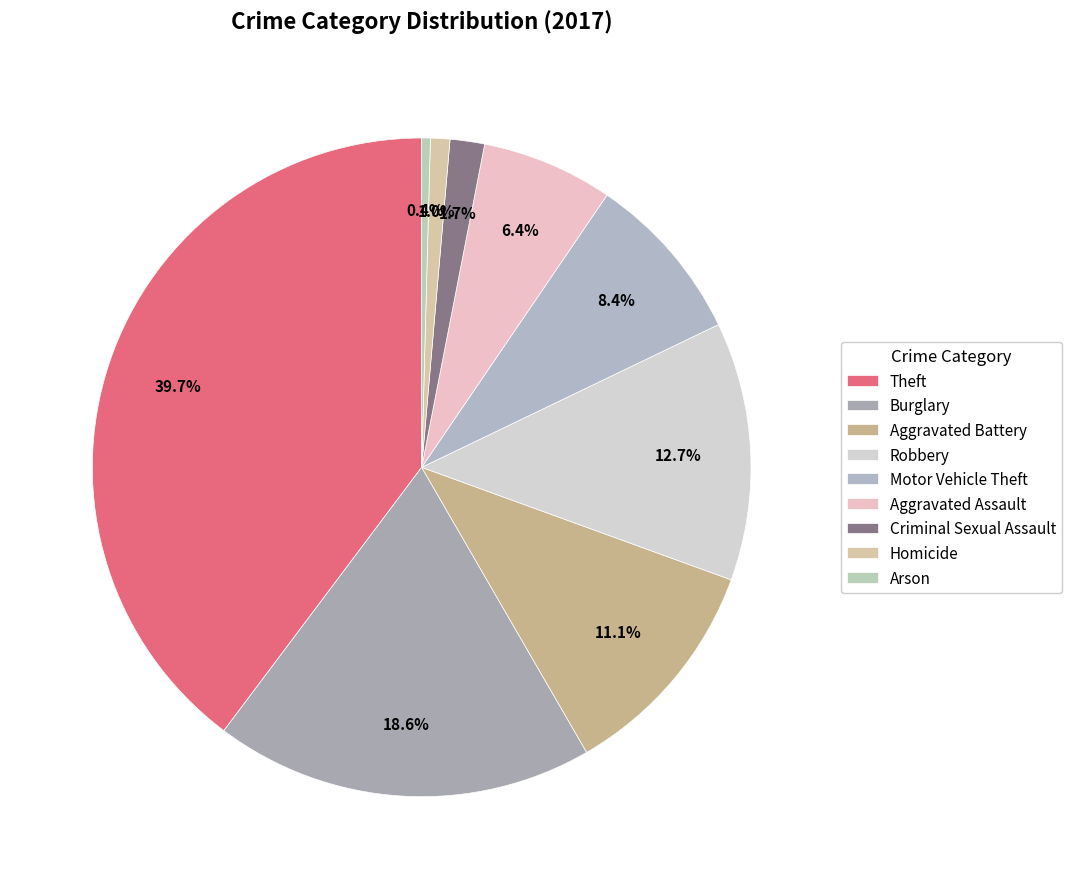

Rank the categories by value from highest to lowest.

Theft, Burglary, Robbery, Aggravated Battery, Motor Vehicle Theft, Aggravated Assault, Criminal Sexual Assault, Homicide, Arson